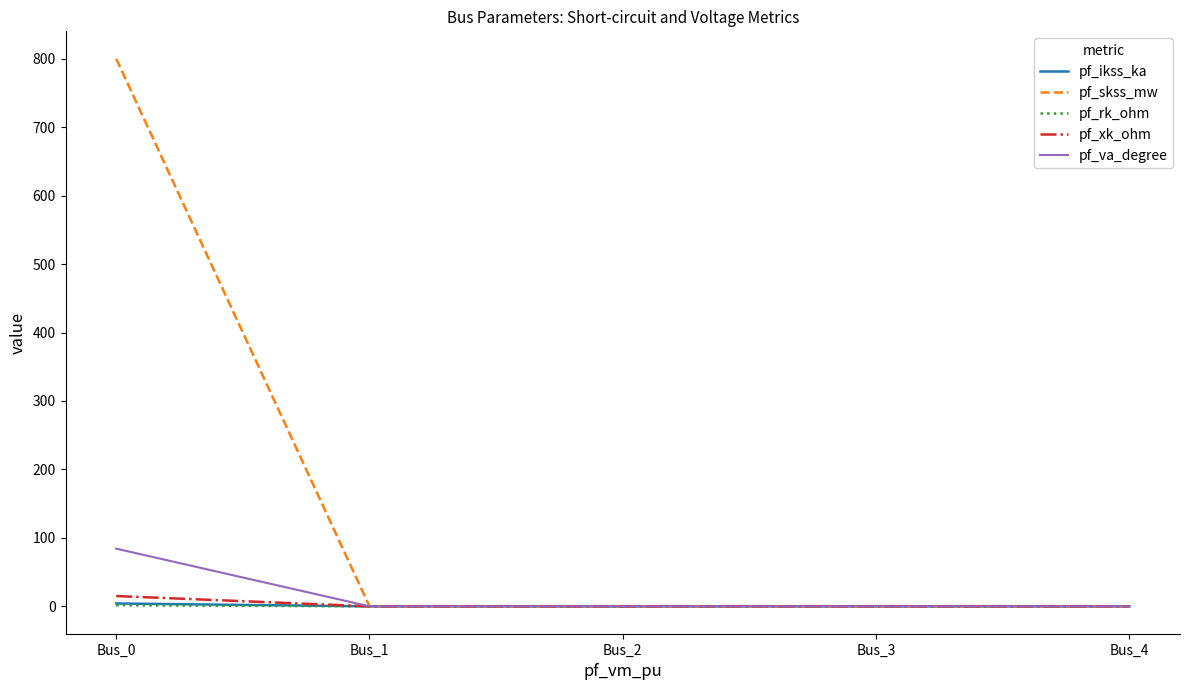

Which category has the highest value across all series?

Bus_0